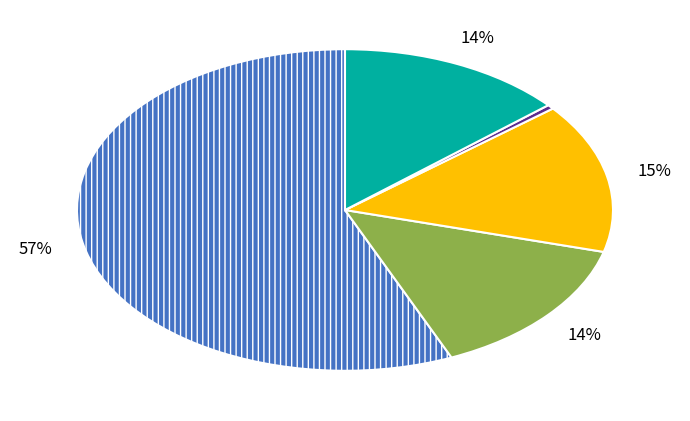

To the nearest percent, what is the average slice percentage?

20%